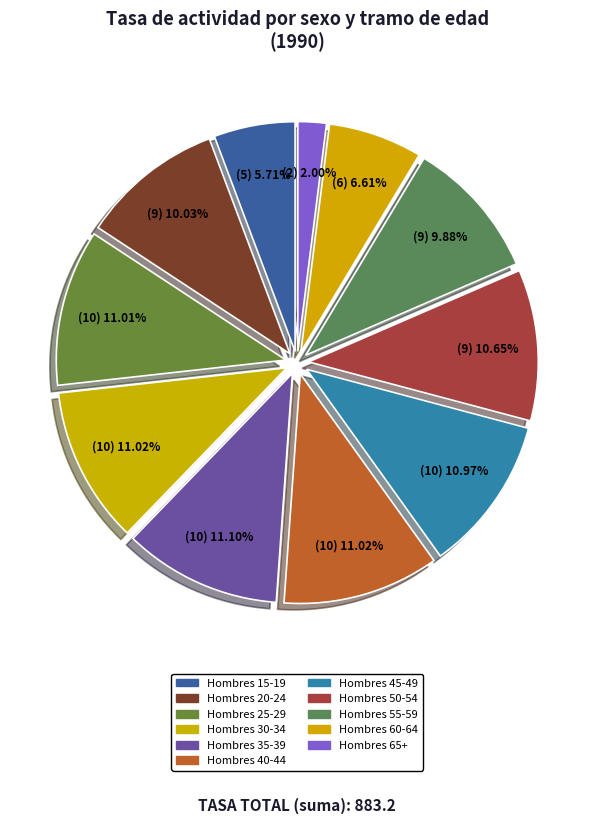

How many slices are in this pie chart?

11